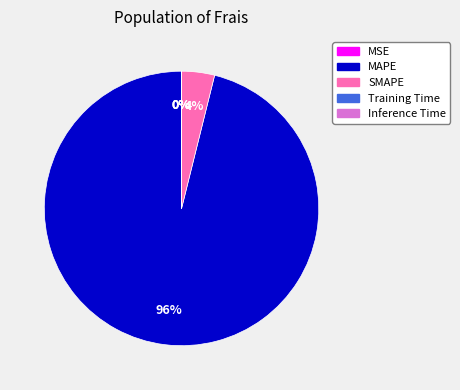

Which slice is the largest?

MAPE